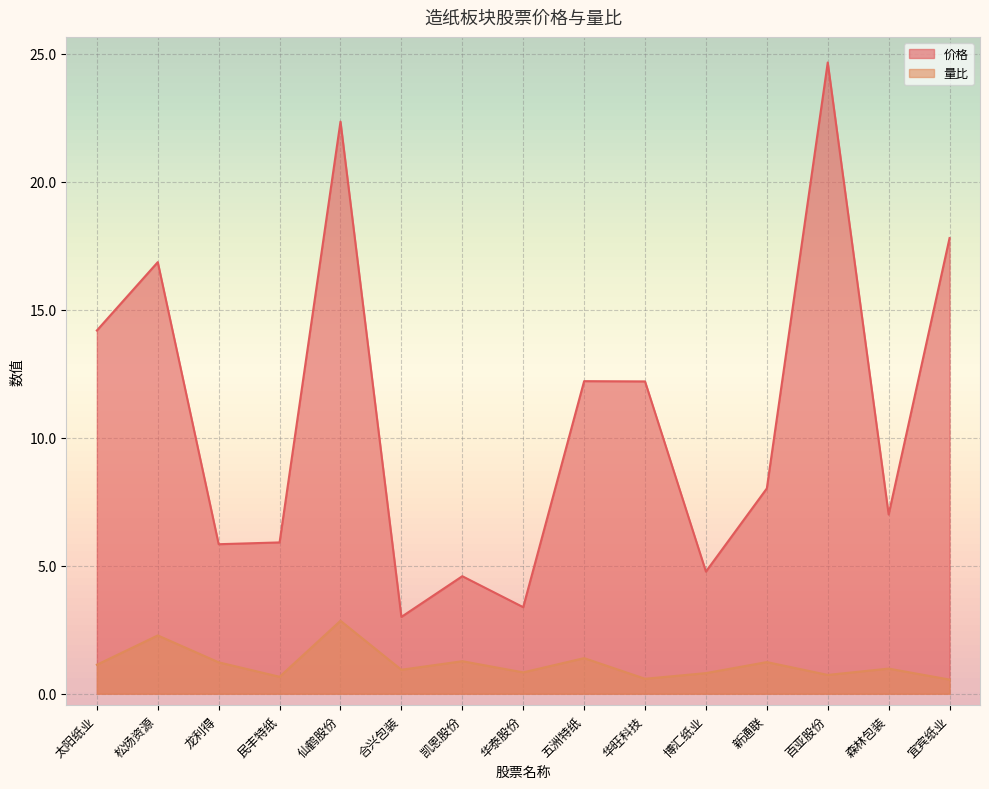

How many values in the 价格 series exceed 8?

8